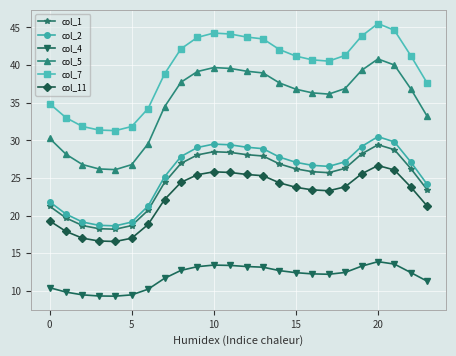

True or false: col_4 and col_5 cross at least once.

False